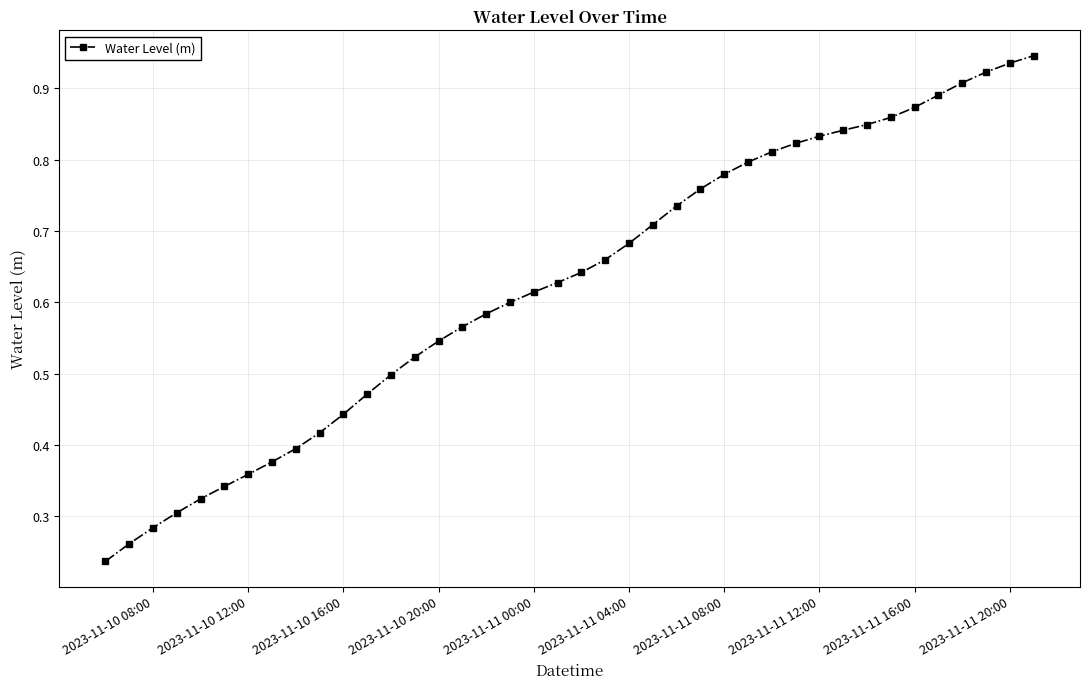

What is the sum of all values?

25.0